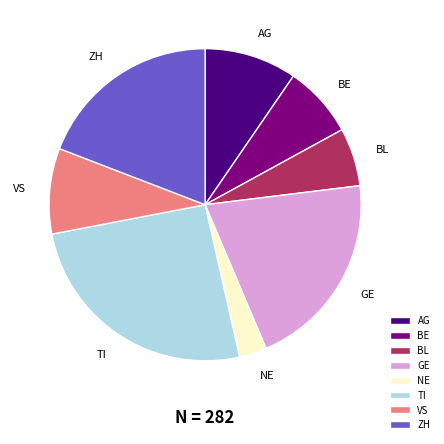

Rank the categories by value from lowest to highest.

NE, BL, BE, VS, AG, ZH, GE, TI